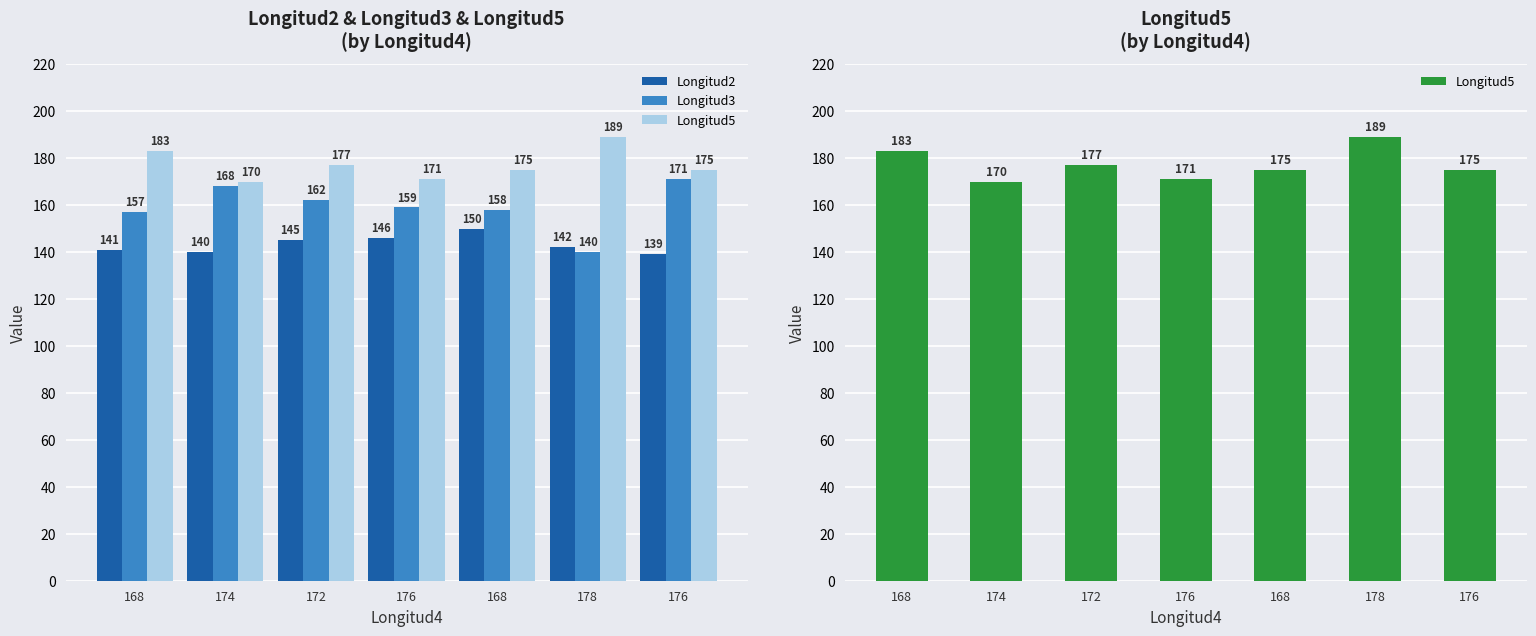

The Longitud2 series shows 218 at 174. True or false?

False